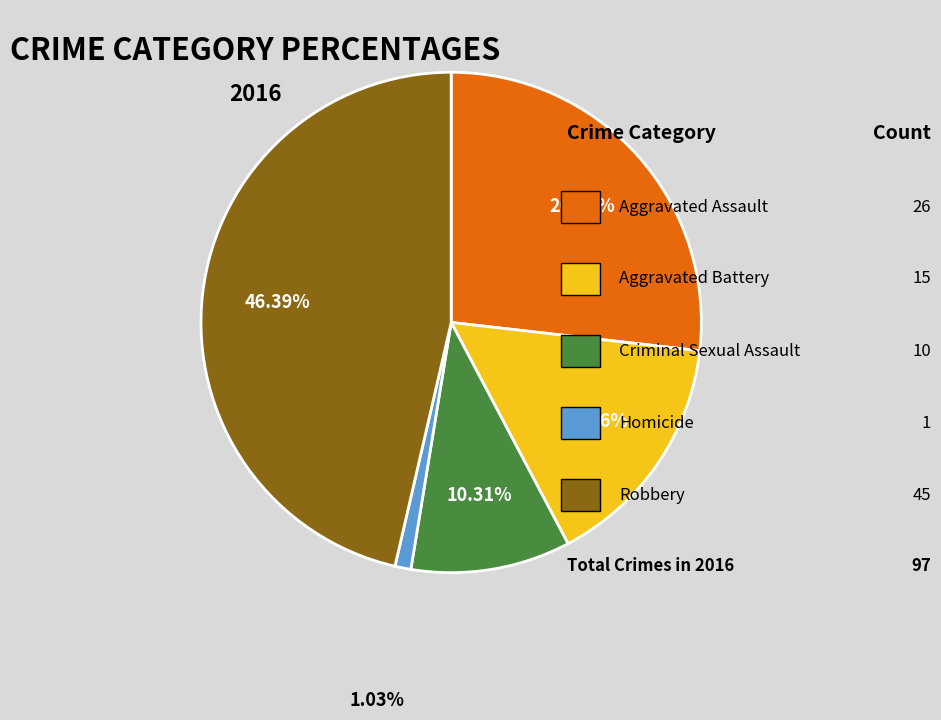

Is there any slice that represents more than half of the pie?

No